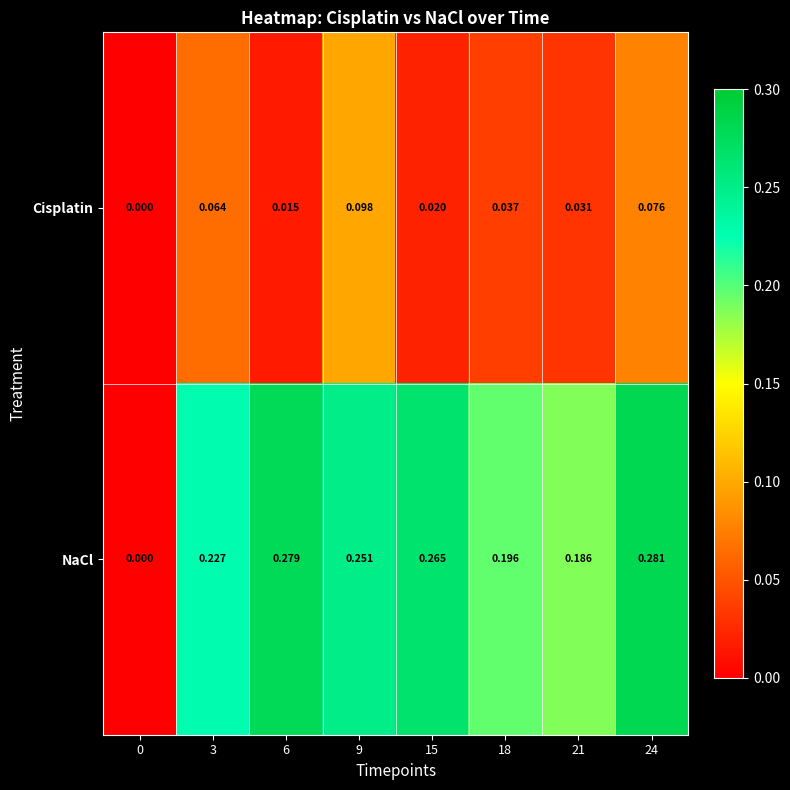

Which series has the largest total across all categories?

NaCl